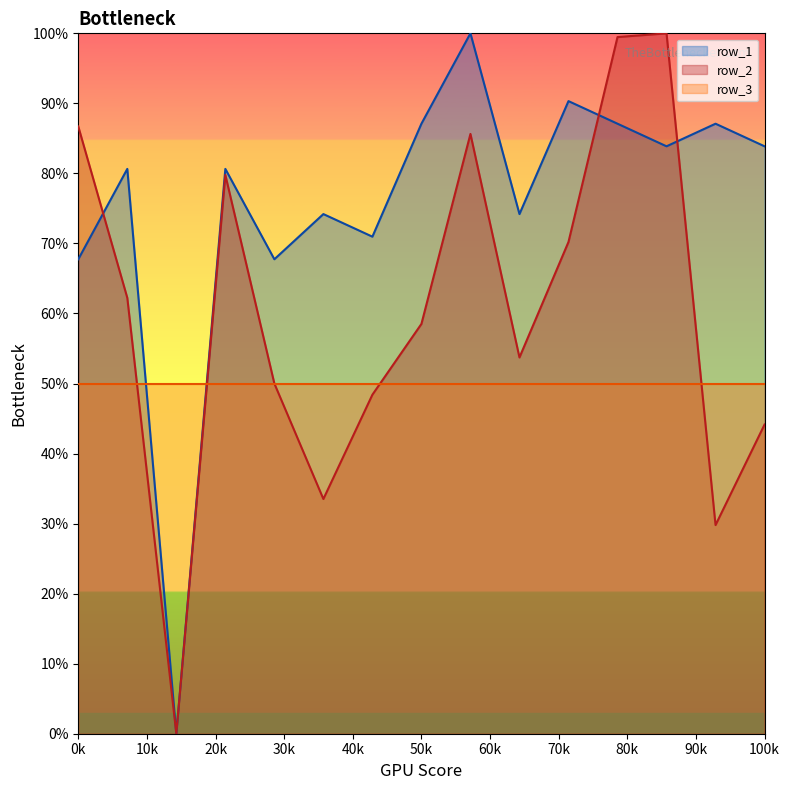

At 11, list the series in order from largest to smallest.

row_2, row_1